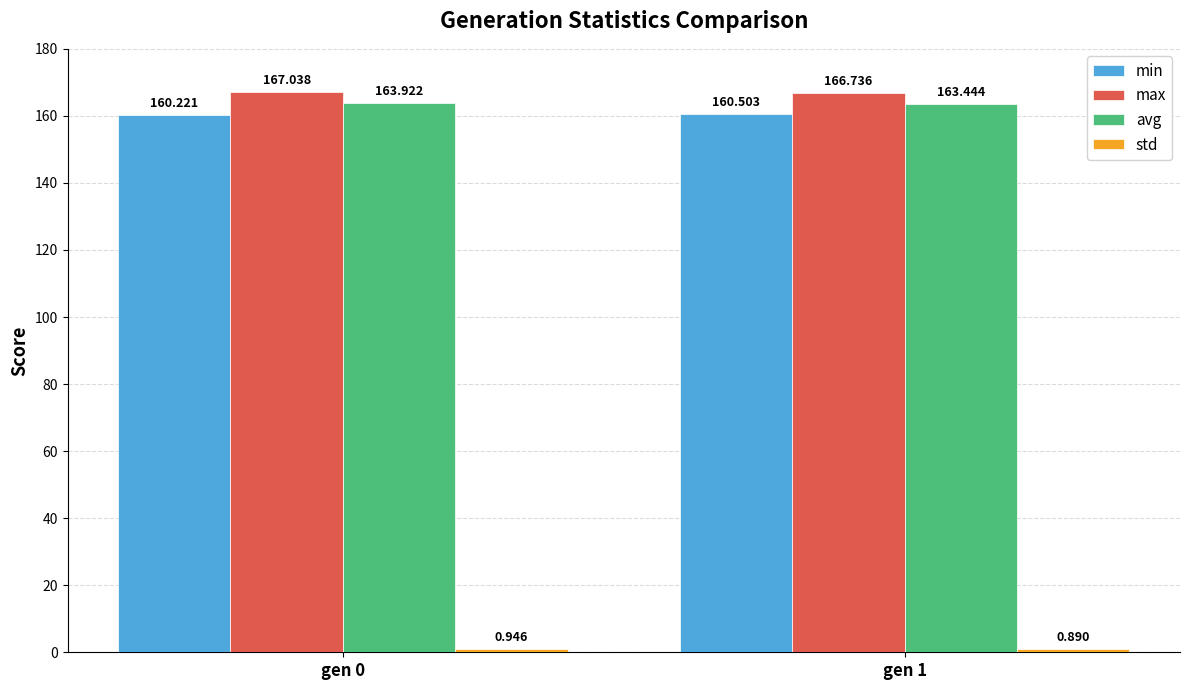

At which category is the sum across all series the highest?

gen 0